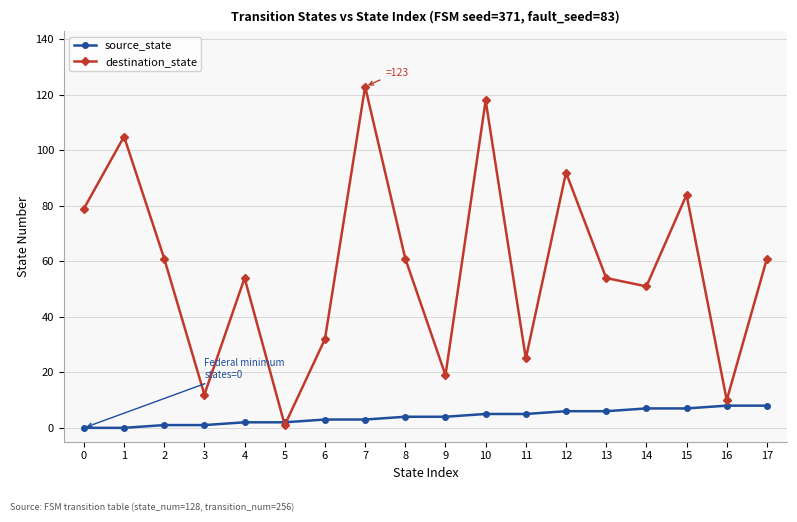

Which label corresponds to the largest value in the chart?

7